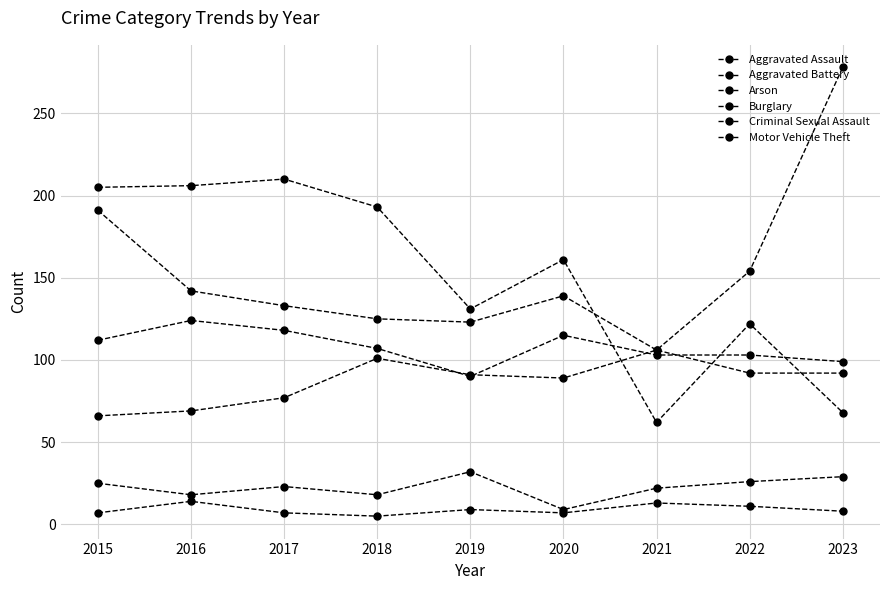

What is the value of the Criminal Sexual Assault point at the 8th from the left?

26